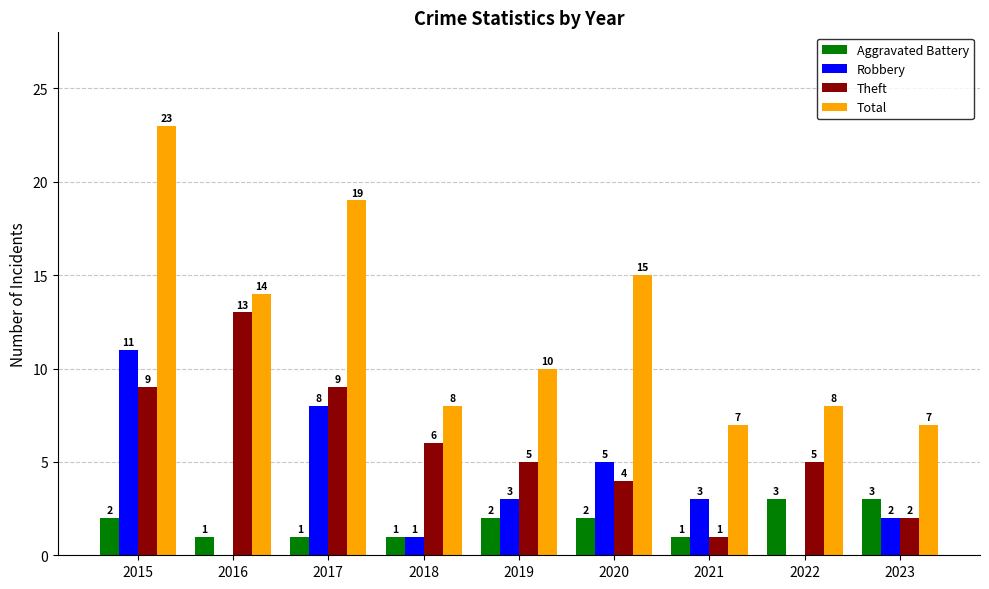

The value of Total at 2017 is 9. True or false?

False